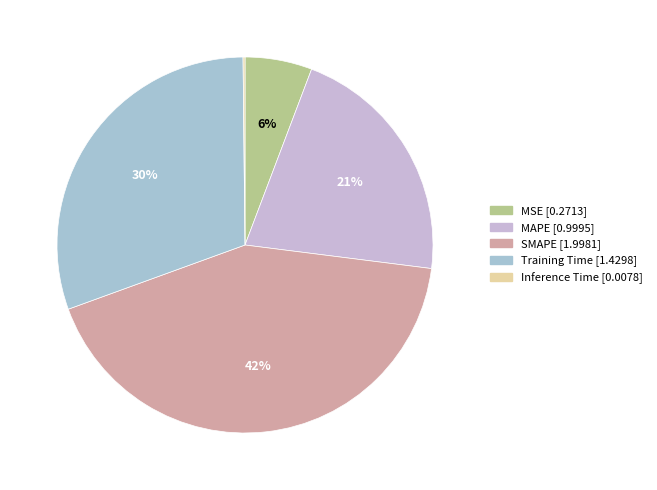

Which slice is the largest?

SMAPE